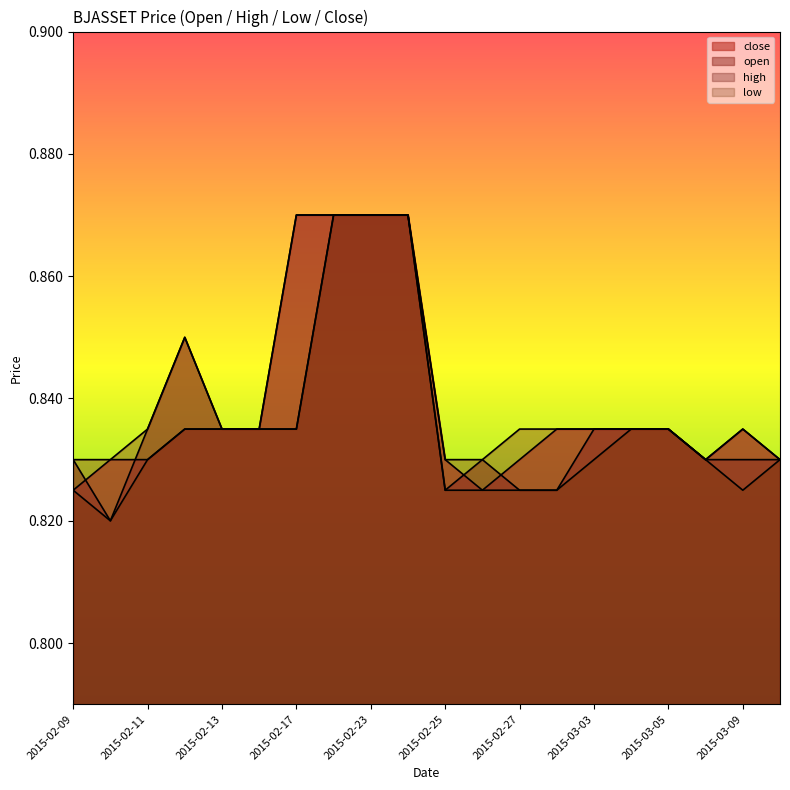

List the series in order of their peak value, lowest first.

open, high, low, close